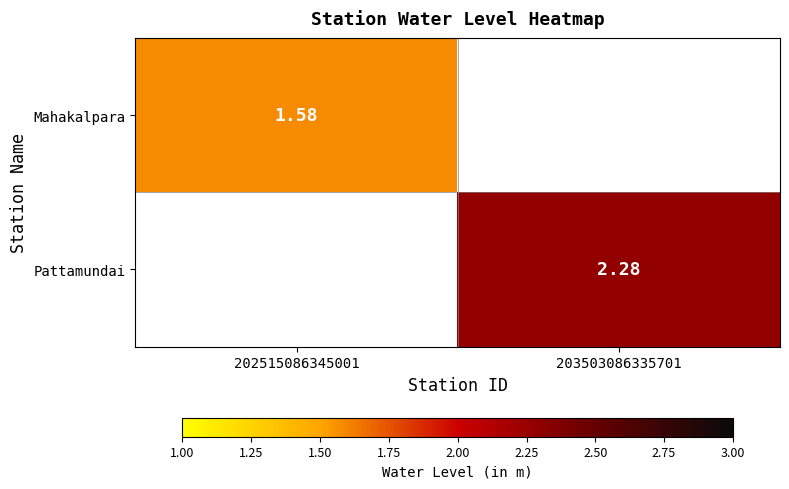

Is the value of Mahakalpara at 202515086345001 greater than the value of Pattamundai at 203503086335701?

No